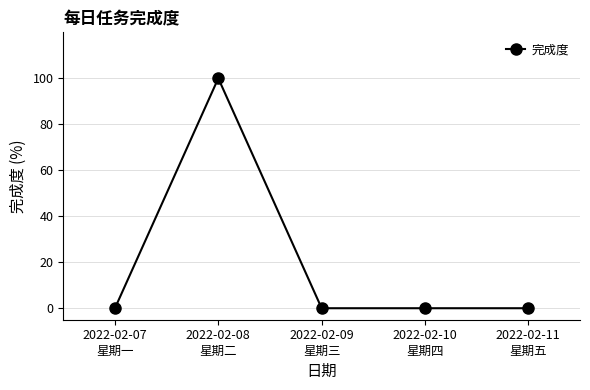

What is the greatest value displayed?

100